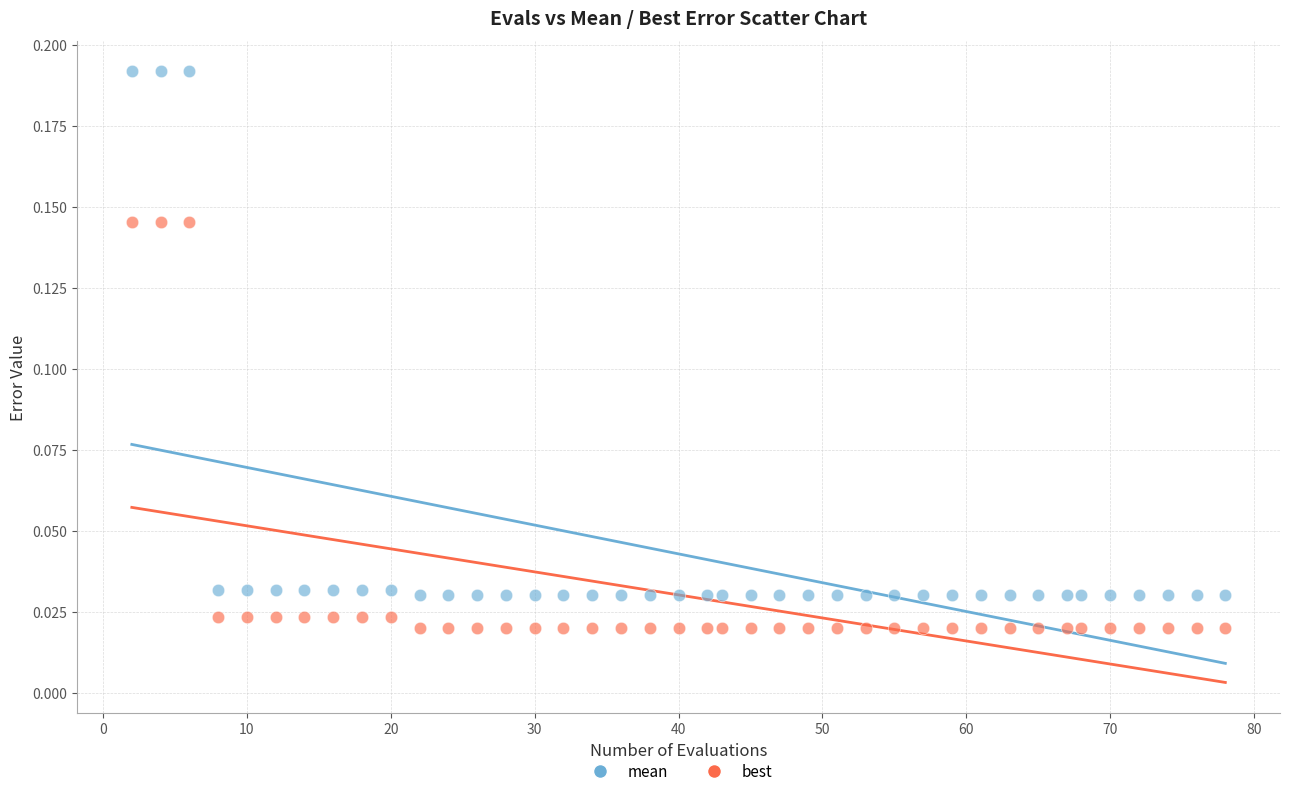

Which series has the largest Y range (max minus min)?

mean